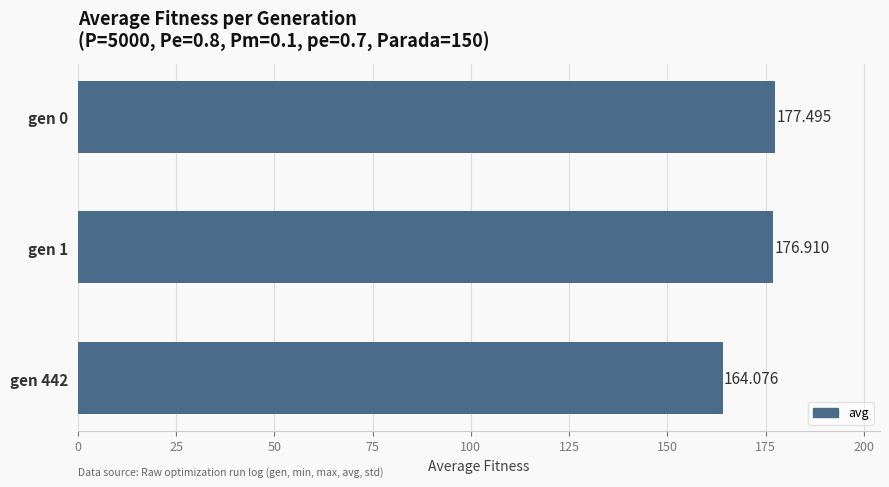

Are the bars horizontal?

Yes